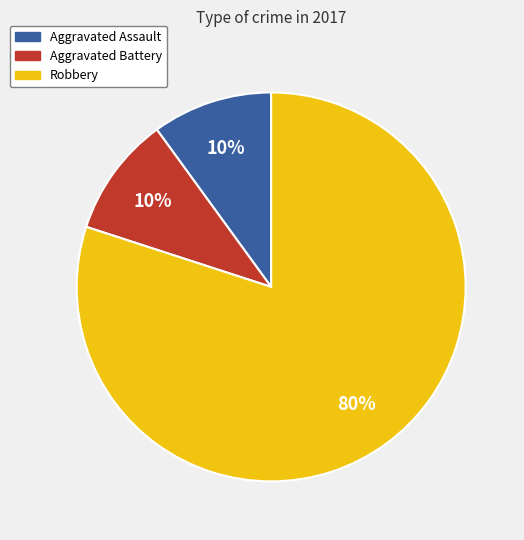

The Robbery slice represents 80% of the pie. True or false?

True